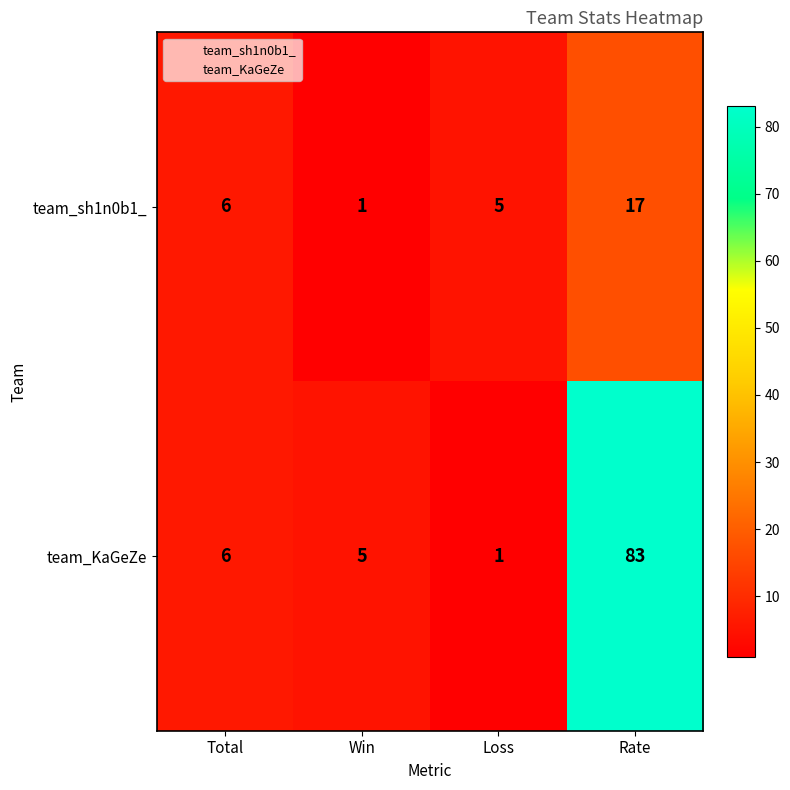

At which label is team_sh1n0b1_ closest to 9?

Total